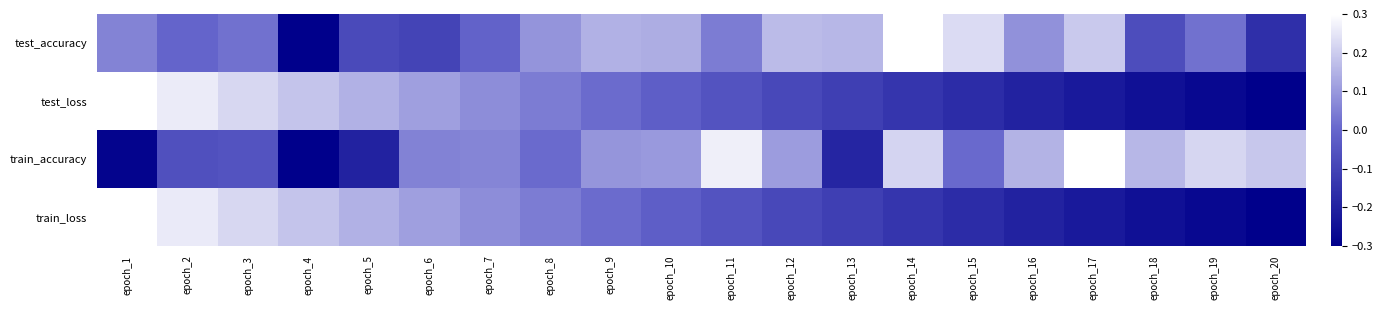

Which series has the largest total across all categories?

test_accuracy